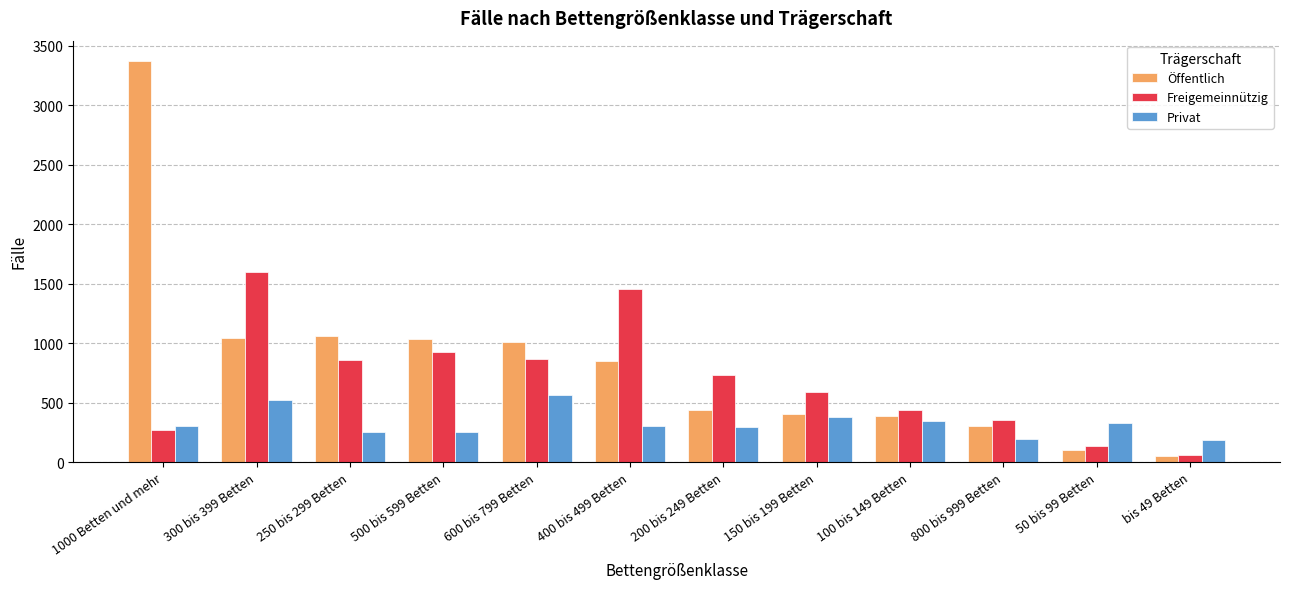

How many bars are there in each group?

3